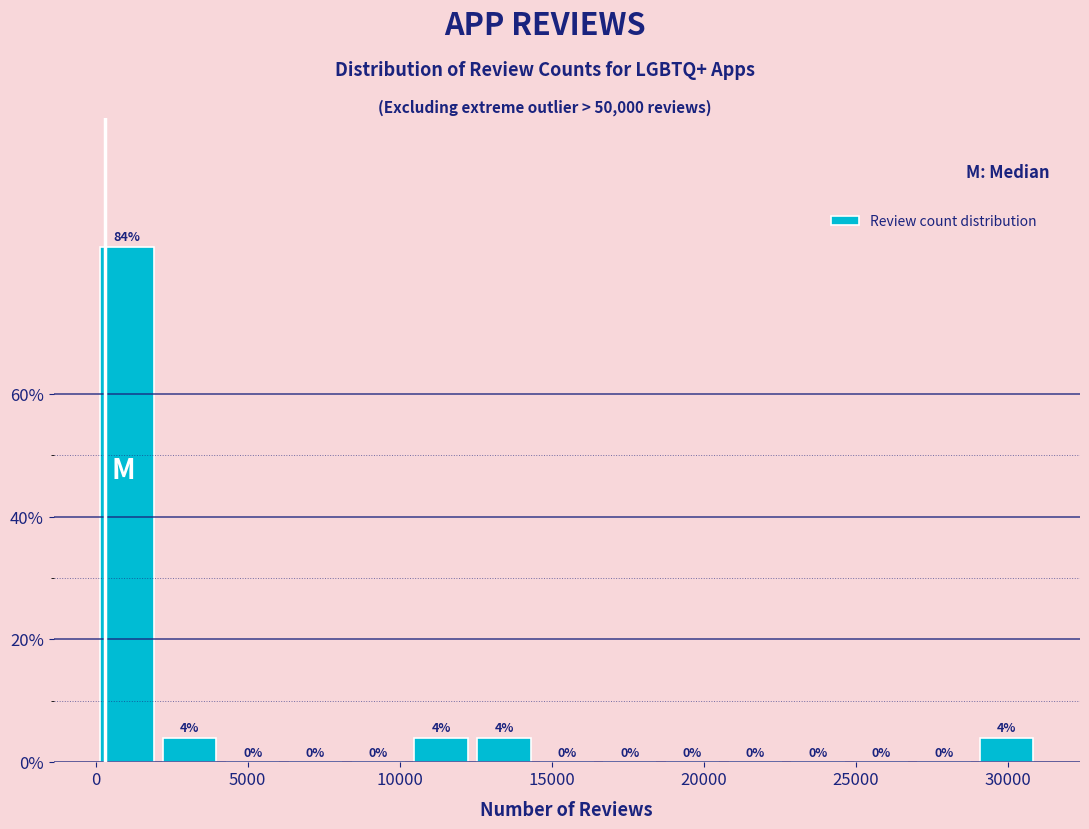

How tall is the bar that spans 0 to 2000 on the x-axis? The bar edges are not printed on the chart, so give them approximately, as read against the axis.

84